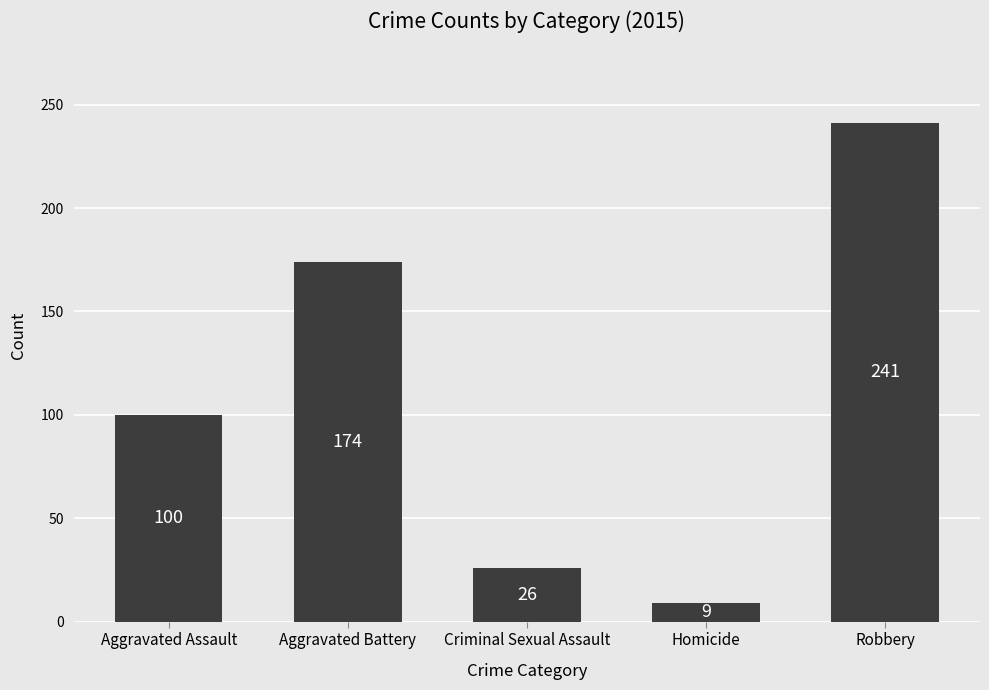

What is the sum of the values at Robbery and Homicide?

250